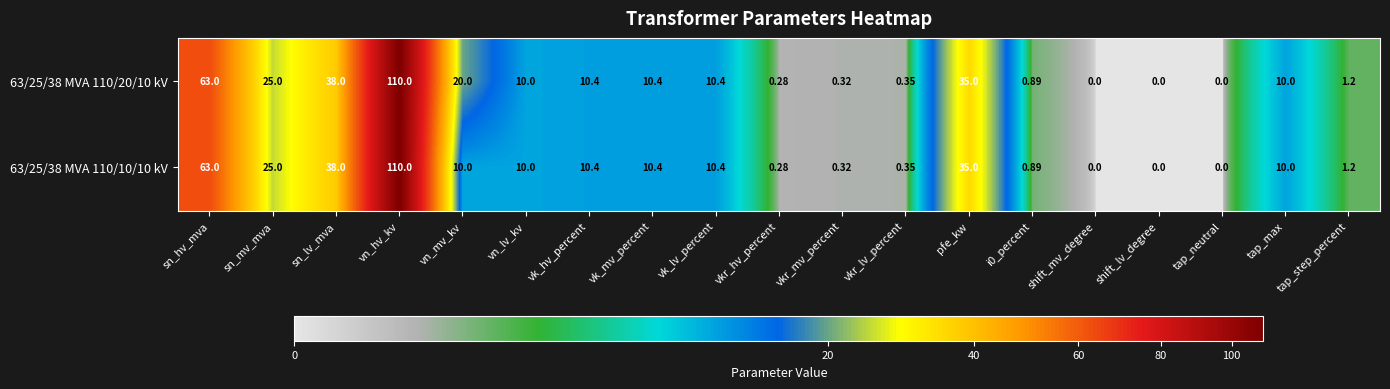

At which category is the sum across all series the highest?

vn_hv_kv